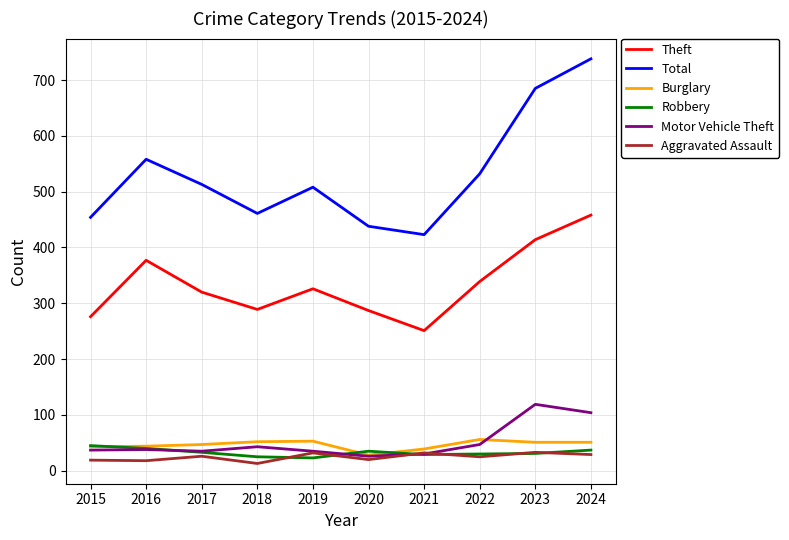

True or false: Theft and Motor Vehicle Theft cross at least once.

False